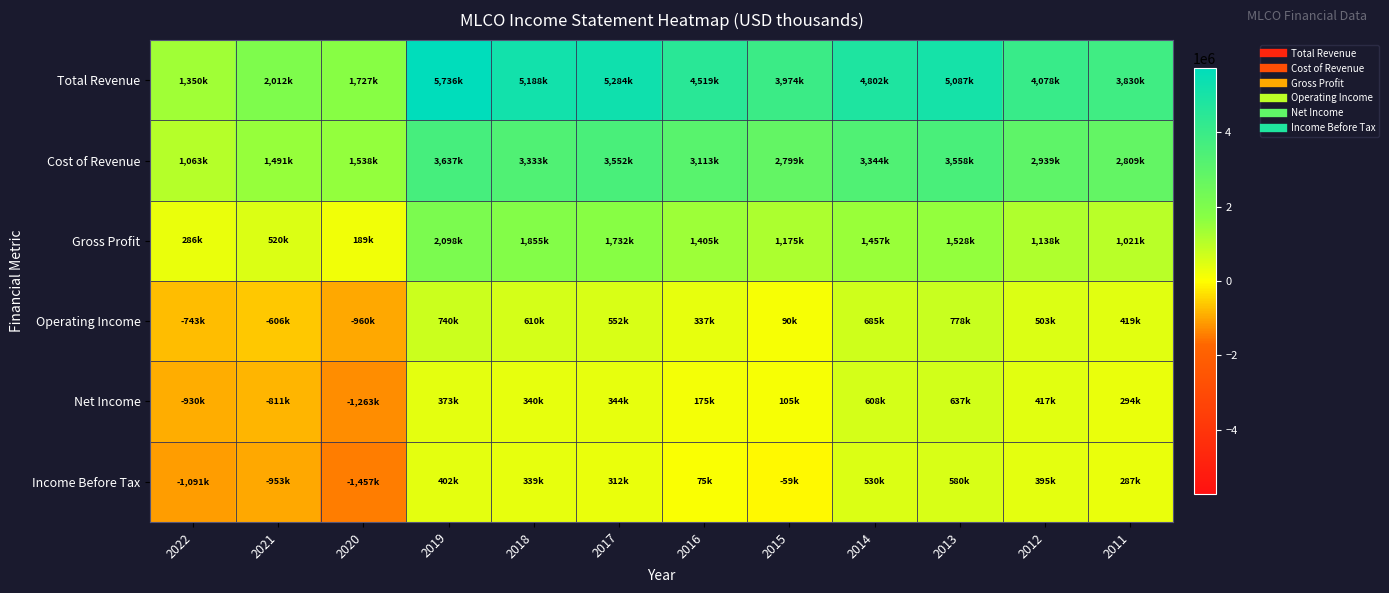

Rank the series at 2015 from lowest to highest value.

Income Before Tax, Operating Income, Net Income, Gross Profit, Cost of Revenue, Total Revenue